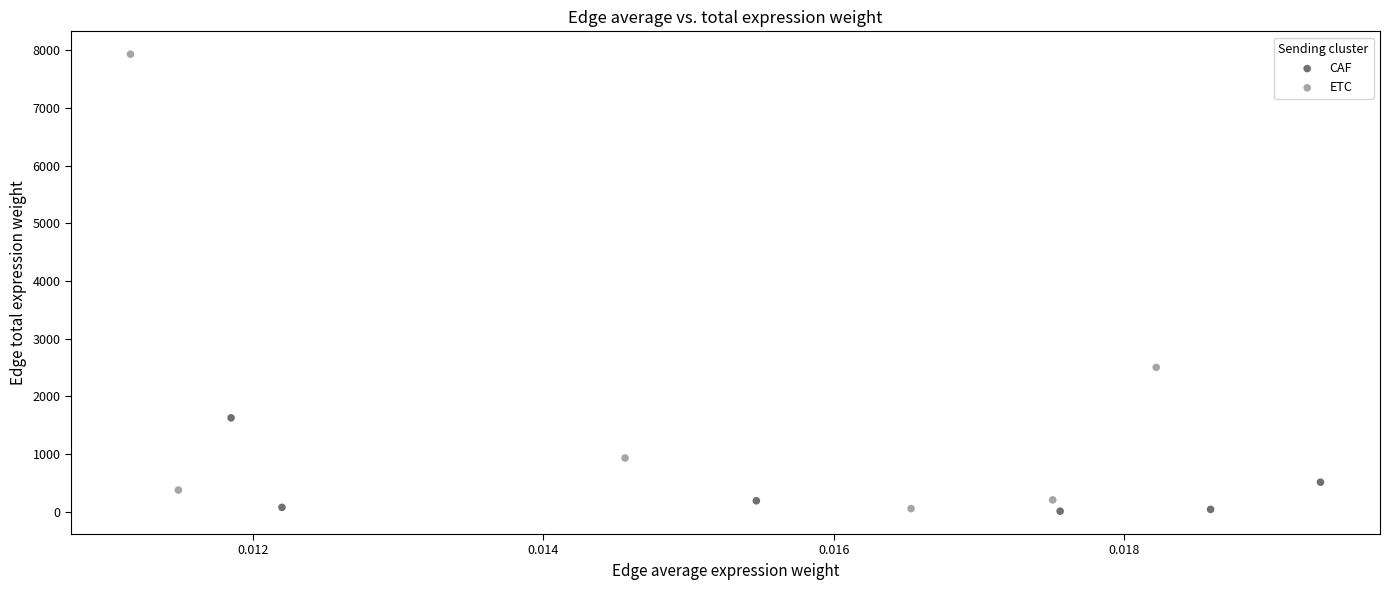

Which series reaches the maximum Y coordinate?

ETC